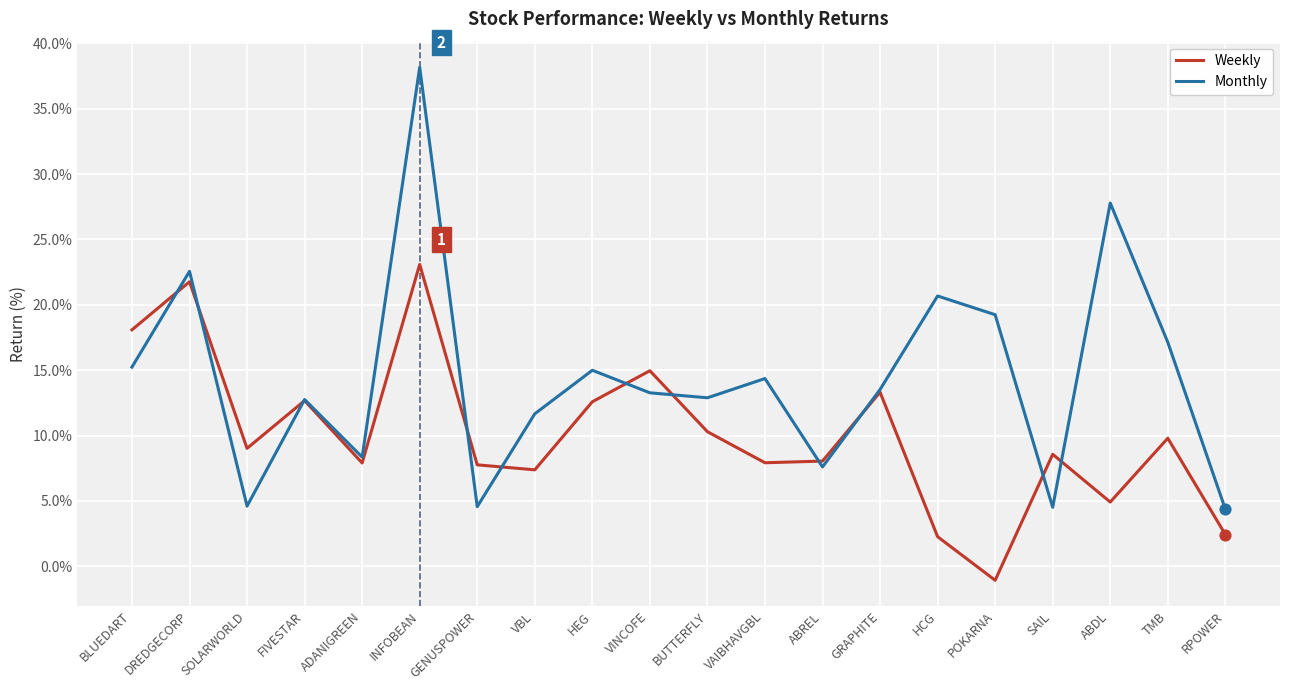

What is the difference between the highest and lowest values at SOLARWORLD?

4.4